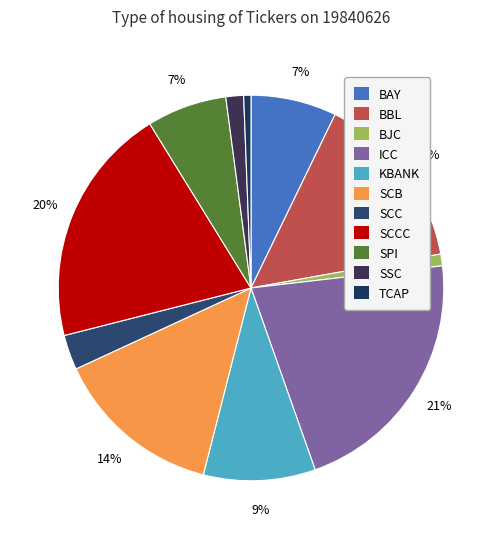

How many segments does this pie chart have?

11